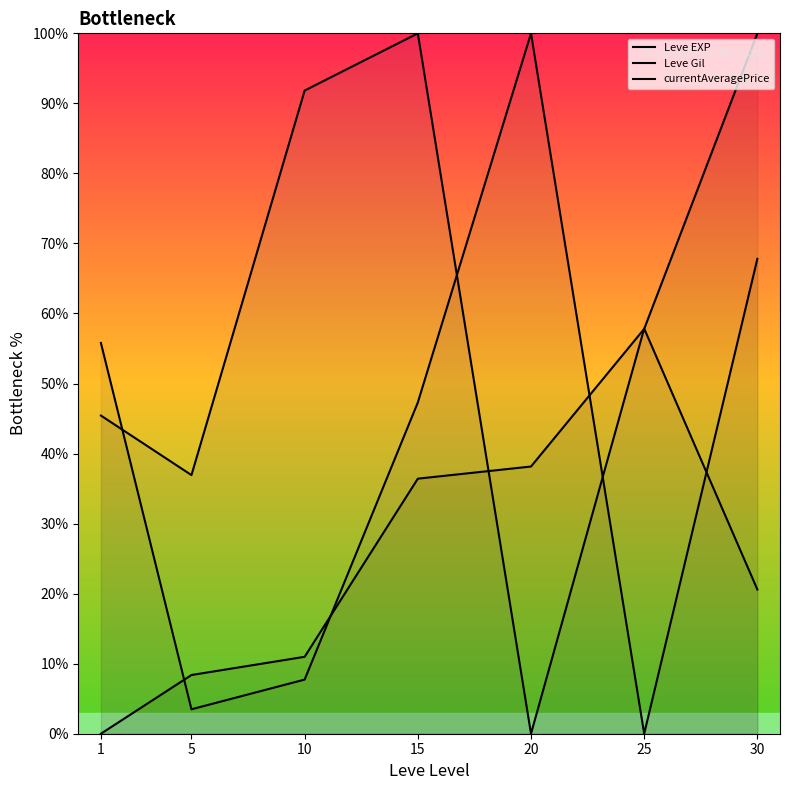

What are all the series names shown in the legend?

Leve EXP, Leve Gil, currentAveragePrice